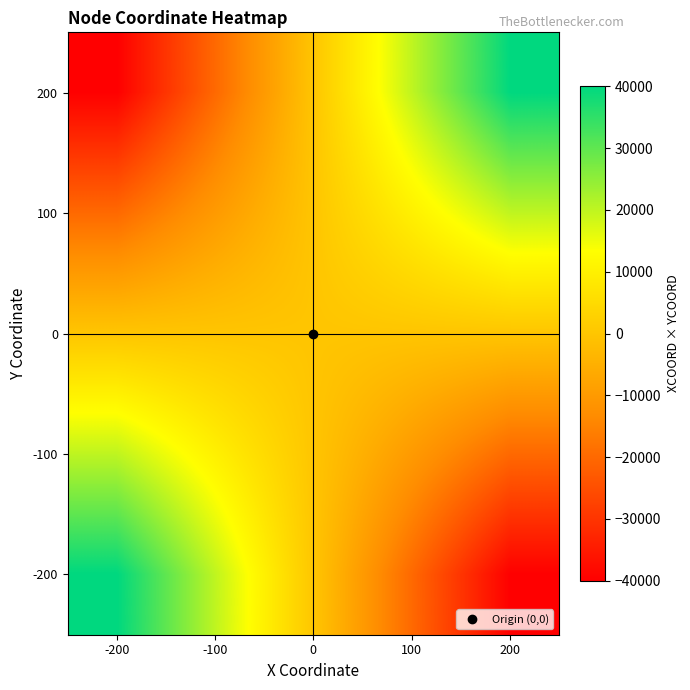

Reading left to right, list all the values displayed in this chart.

200: -200=-40000	-100=-20000	0=0	100=20000	200=40000
100: -200=-20000	-100=-10000	0=0	100=10000	200=20000
0: -200=0	-100=0	0=0	100=0	200=0
-100: -200=20000	-100=10000	0=0	100=-10000	200=-20000
-200: -200=40000	-100=20000	0=0	100=-20000	200=-40000